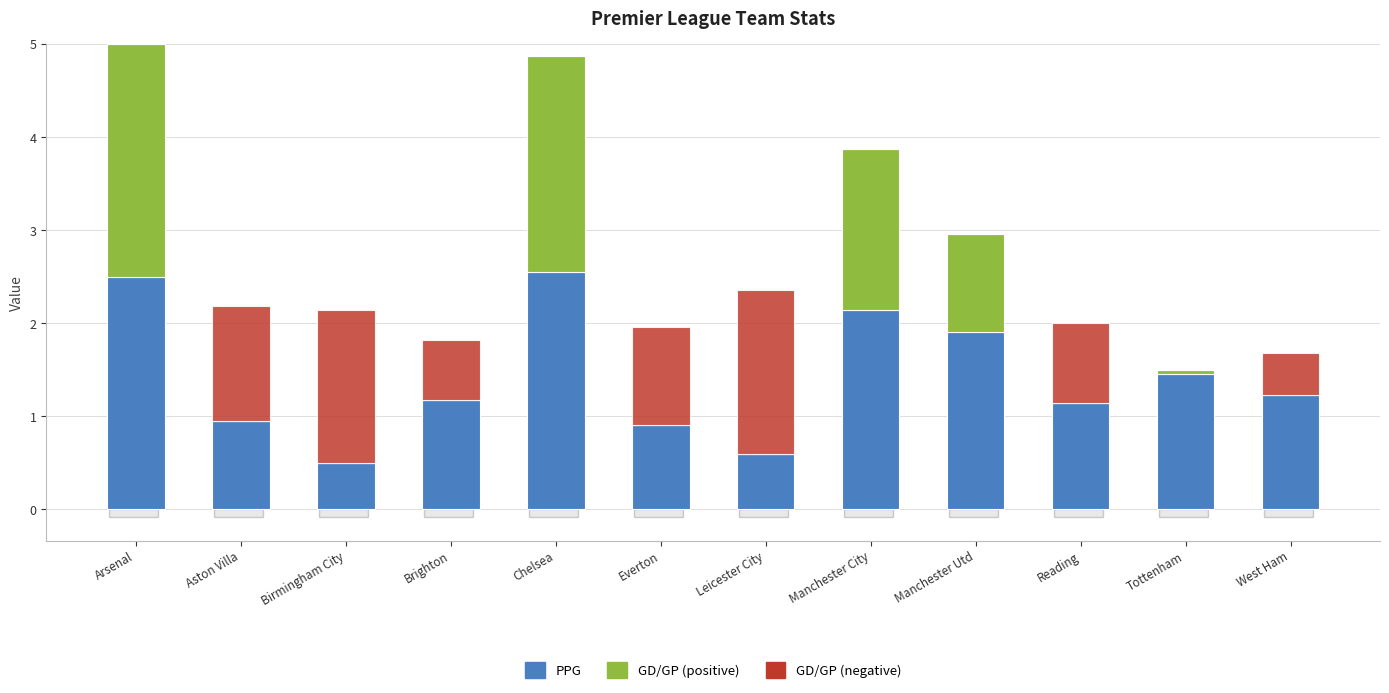

Are the bars grouped side by side (vs. stacked)?

No